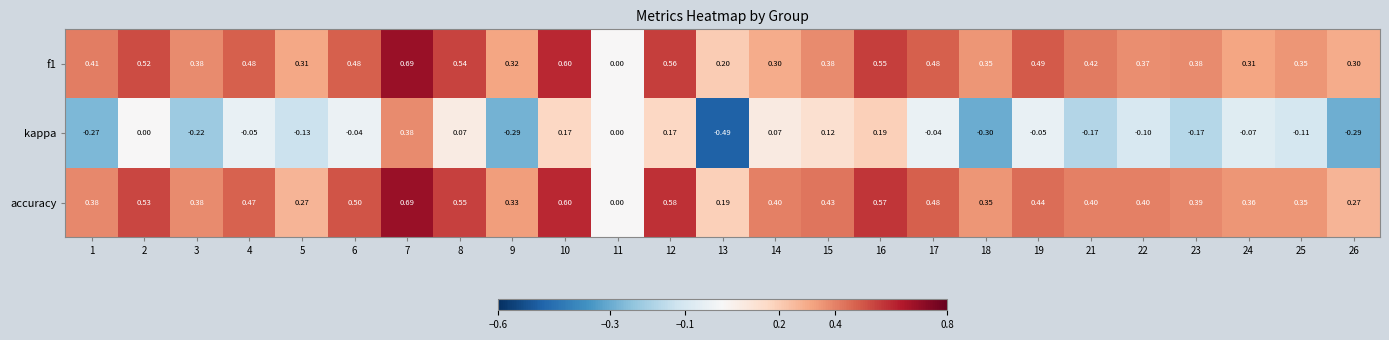

Which series changed the most between 12 and 18?

kappa